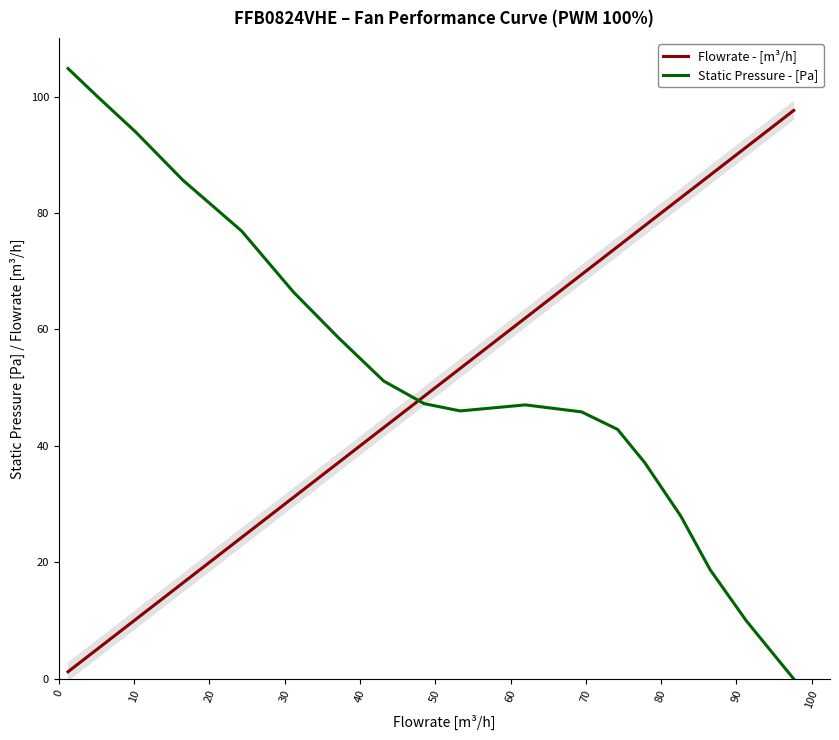

What is the maximum value shown in the chart?

104.8